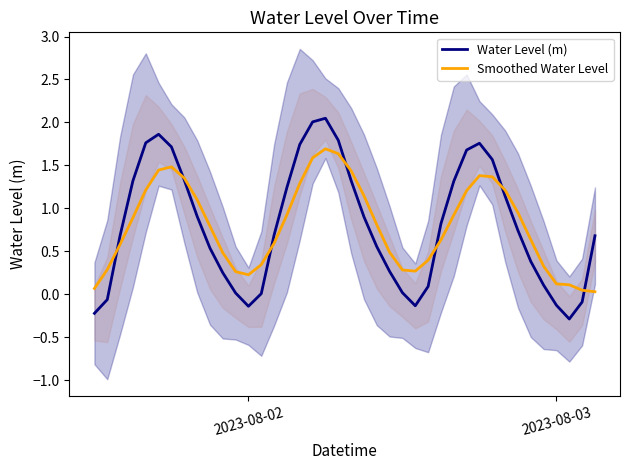

What is the smallest value displayed?

-0.3